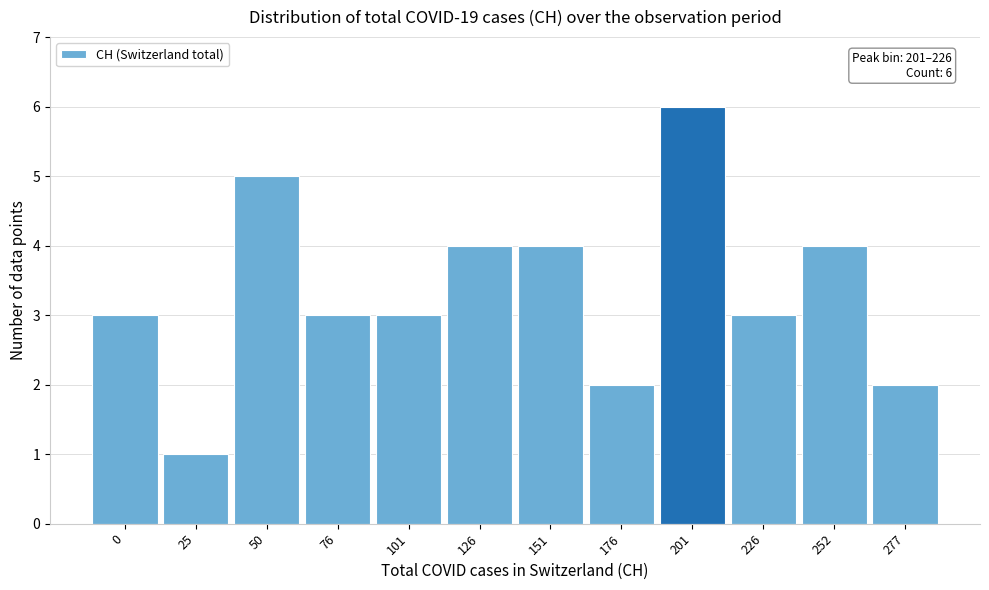

Reading left to right, what are all the values shown in this chart?

0=3	25=1	50=5	76=3	101=3	126=4	151=4	176=2	201=6	226=3	252=4	277=2